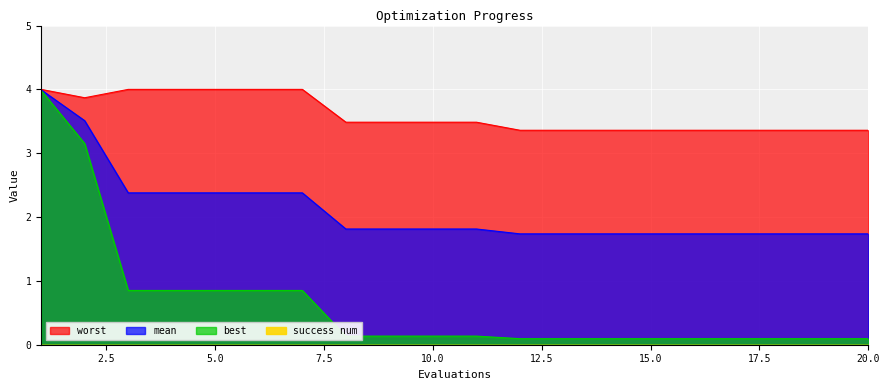

How many lines are shown in the chart?

3